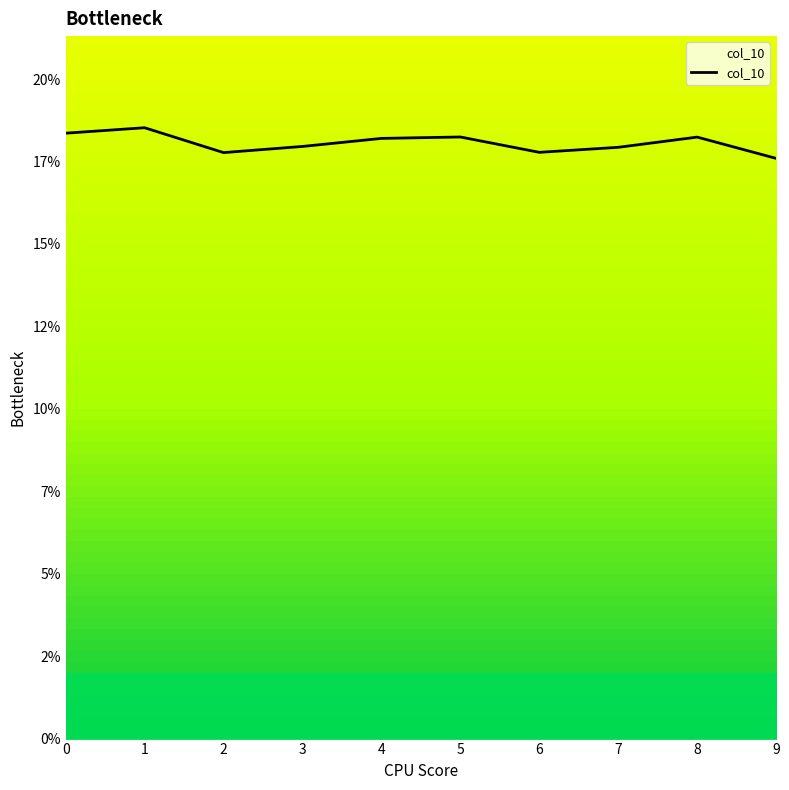

What is the minimum value shown in the chart?

17.6